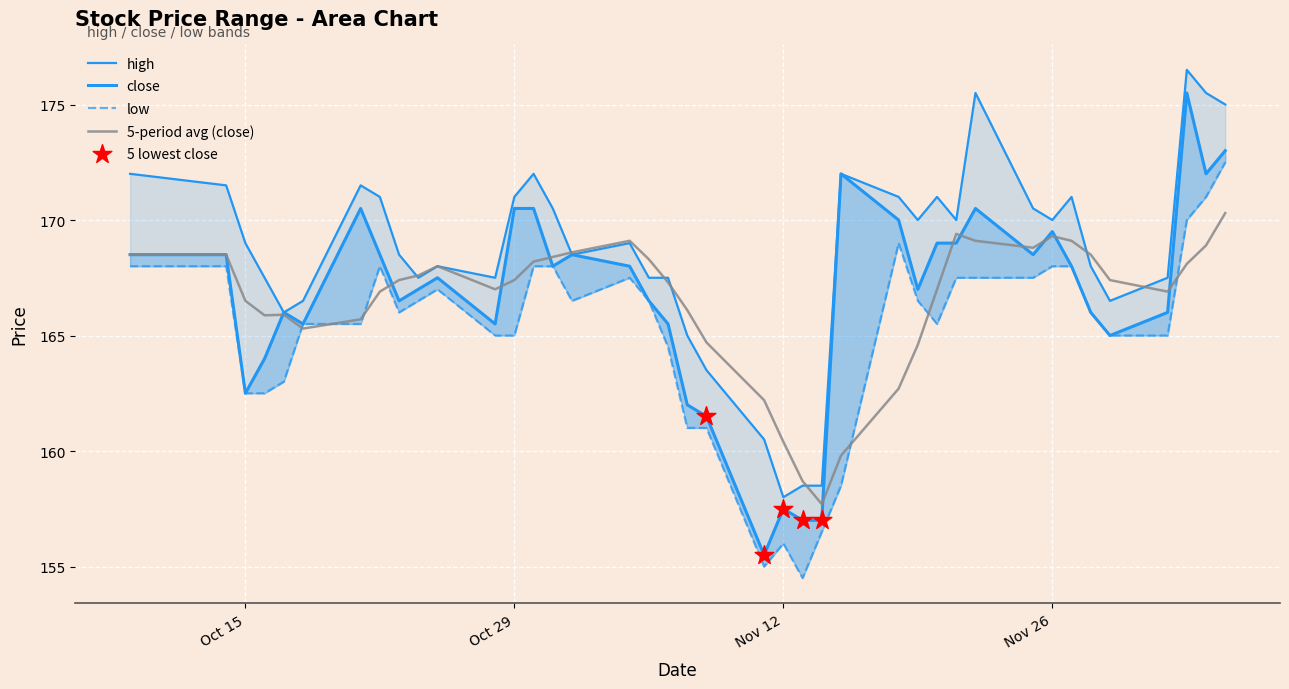

Which series reaches the minimum Y coordinate?

low